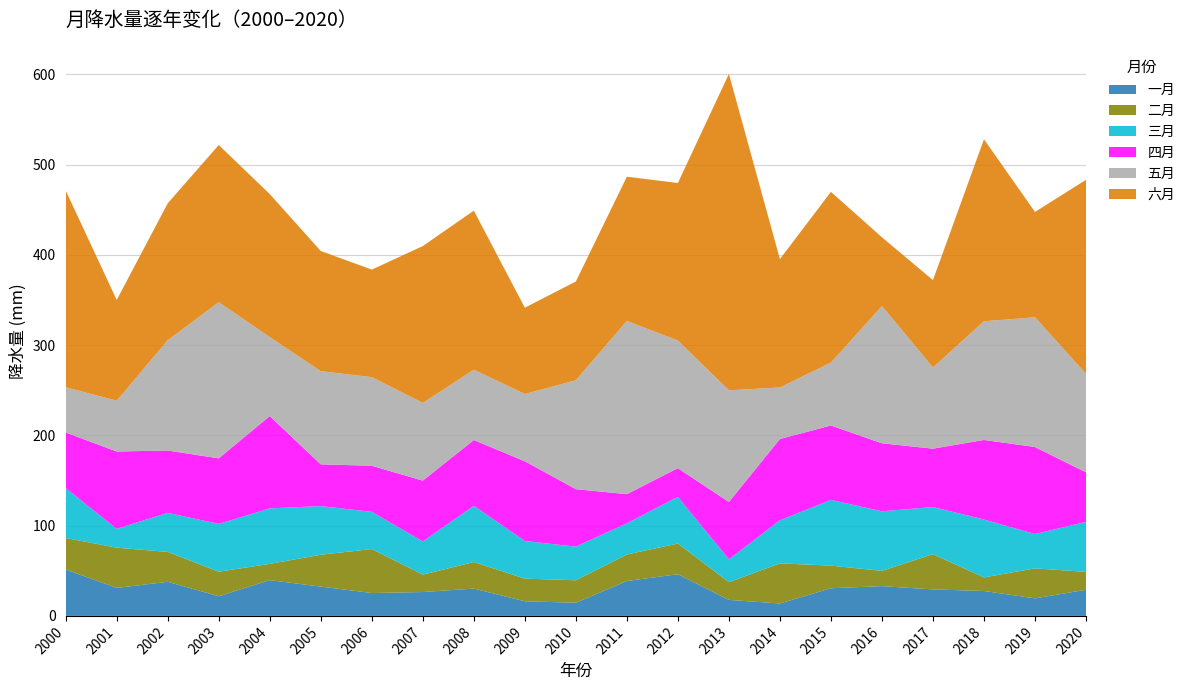

Reading left to right, list all the values displayed in this chart.

一月: 51.4	31.0	37.8	21.8	39.6	32.5	25.3	26.4	30.3	16.2	14.6	38.7	46.2	17.7	13.8	30.6	33.0	29.3	27.6	19.5	28.9
二月: 34.9	44.6	33.1	27.2	18.0	35.3	48.7	19.3	29.4	25.1	24.9	29.3	34.0	19.7	44.5	25.1	16.9	39.1	15.0	33.2	19.8
三月: 55.2	20.9	43.3	52.9	61.5	53.9	41.2	36.8	62.3	41.7	37.3	34.5	51.7	25.3	47.8	72.8	66.0	52.2	64.1	38.0	55.4
四月: 61.6	85.7	69.1	72.6	102.2	46.2	51.1	67.3	72.9	88.3	63.7	32.3	31.8	63.5	90.0	82.4	75.3	64.6	88.1	96.4	54.8
五月: 50.1	56.2	122.2	173.0	87.6	103.3	98.1	86.1	77.9	74.5	120.6	191.9	141.4	123.7	57.1	69.7	152.0	90.0	131.5	143.7	109.1
六月: 217.9	111.7	151.7	174.1	158.4	133.1	119.1	173.8	176.2	95.6	109.5	159.8	174.6	350.5	142.2	189.2	76.2	96.8	201.7	116.7	215.0